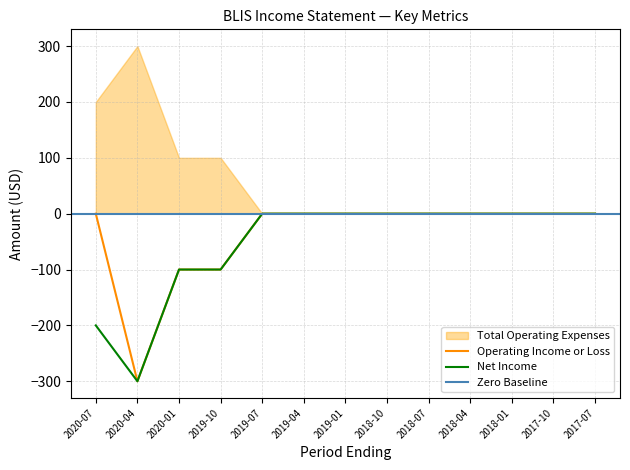

What is the label of the 13th point from the left?

2017-07